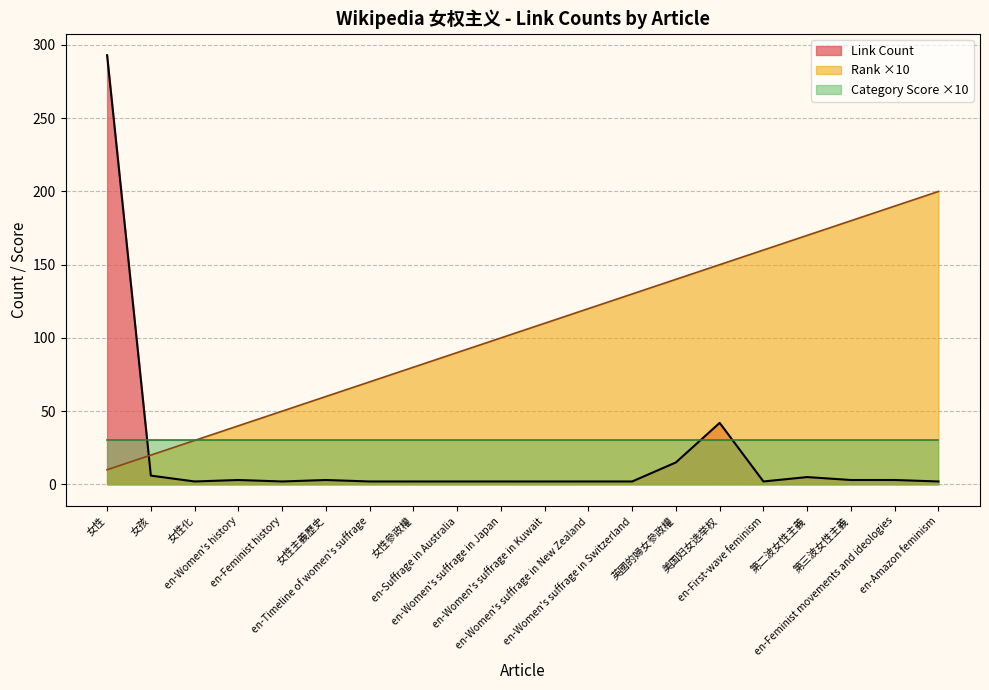

How many lines are shown in the chart?

3